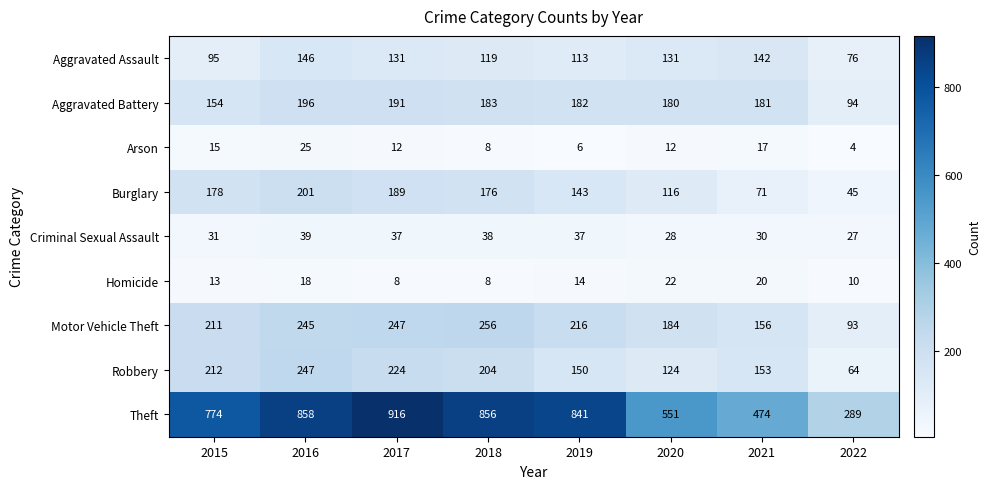

What is the difference between the second highest and second lowest values in the Robbery series?

100